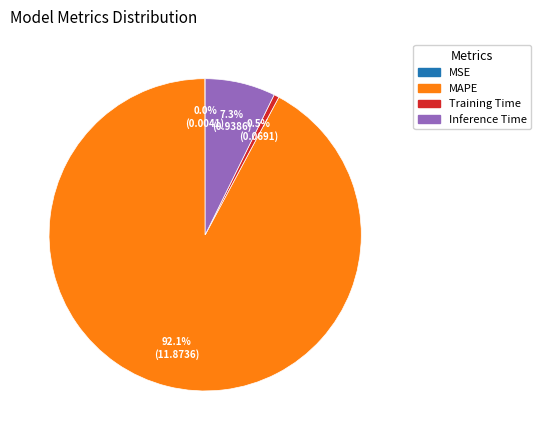

Is there a majority slice in this chart?

Yes